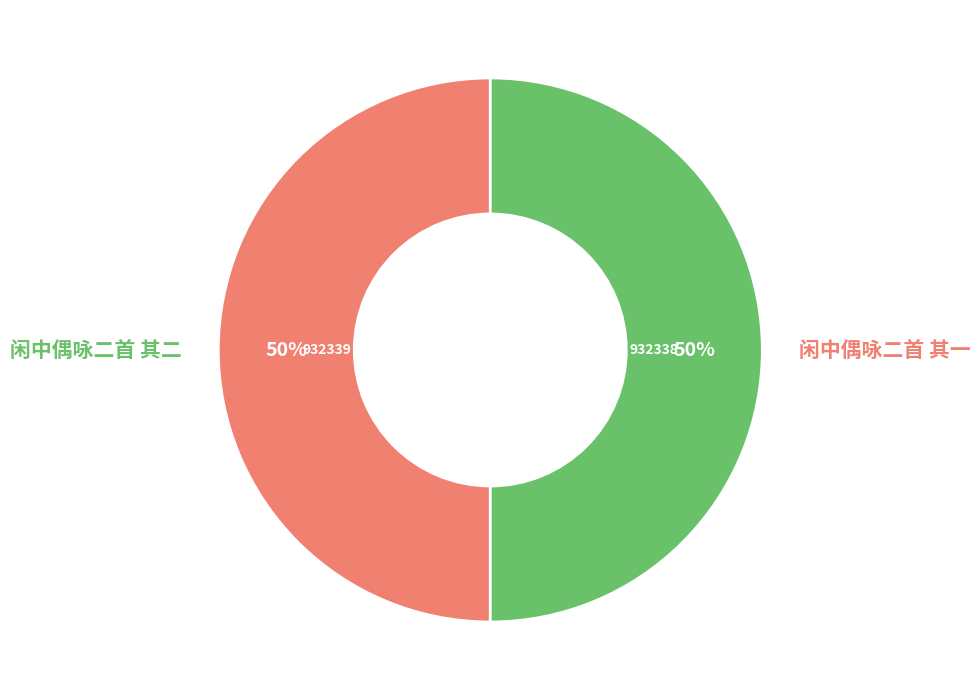

To the nearest percent, what is the average slice percentage?

50%